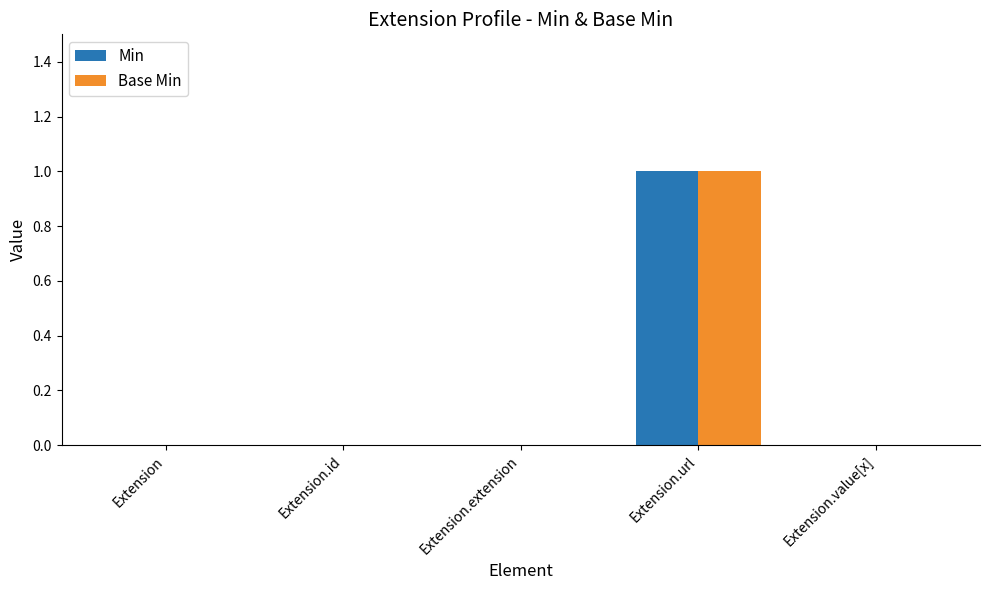

At which label does Base Min reach its peak?

Extension.url